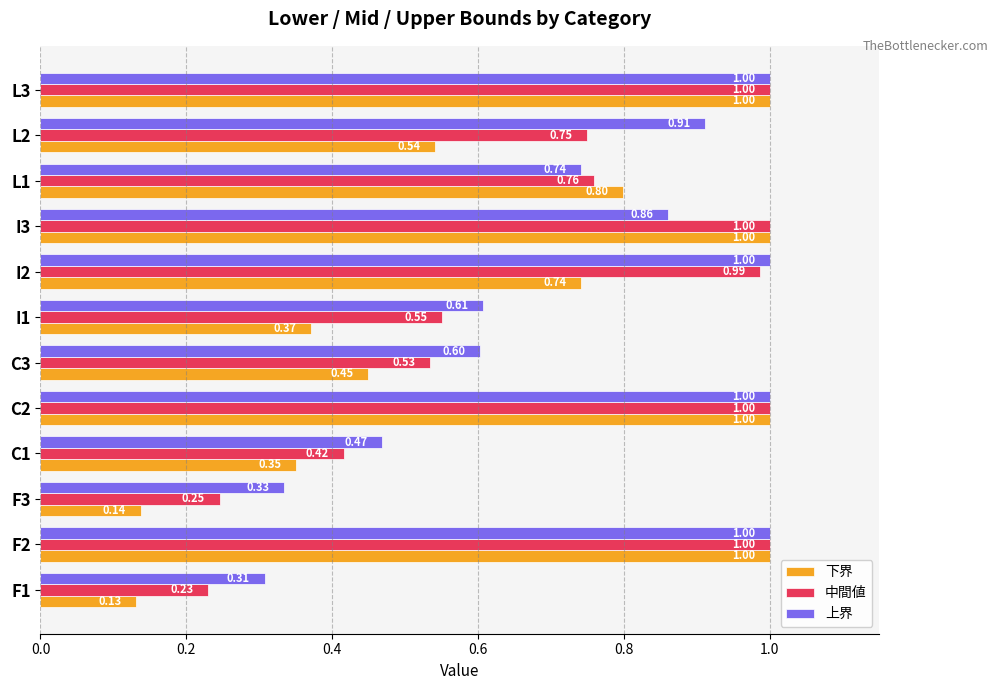

Which series has the largest total across all categories?

上界